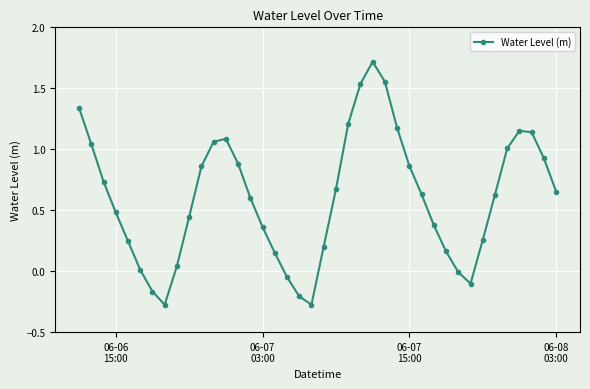

What is the maximum value shown in the chart?

1.7